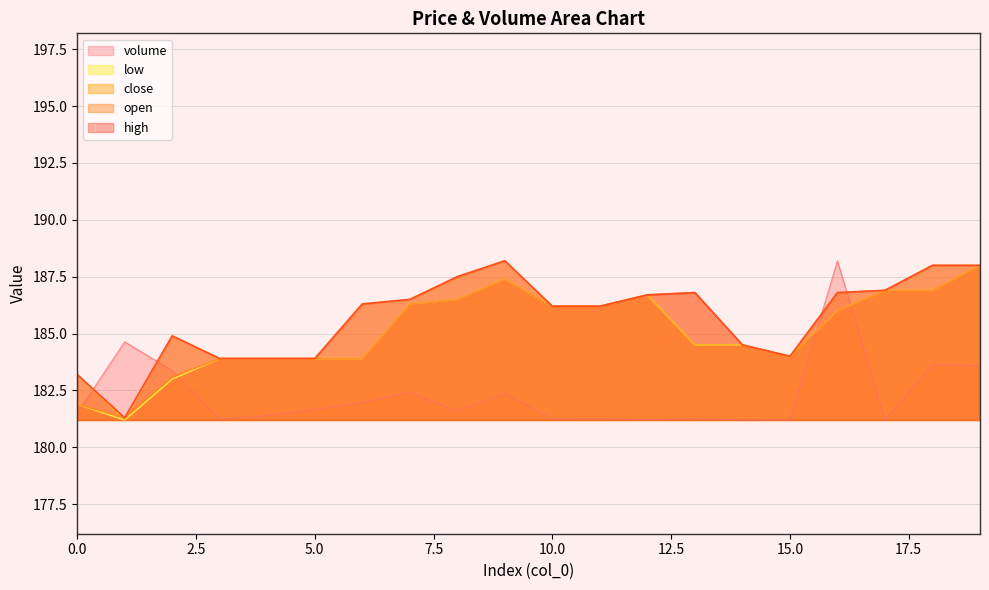

How many data points in low are less than 186?

10